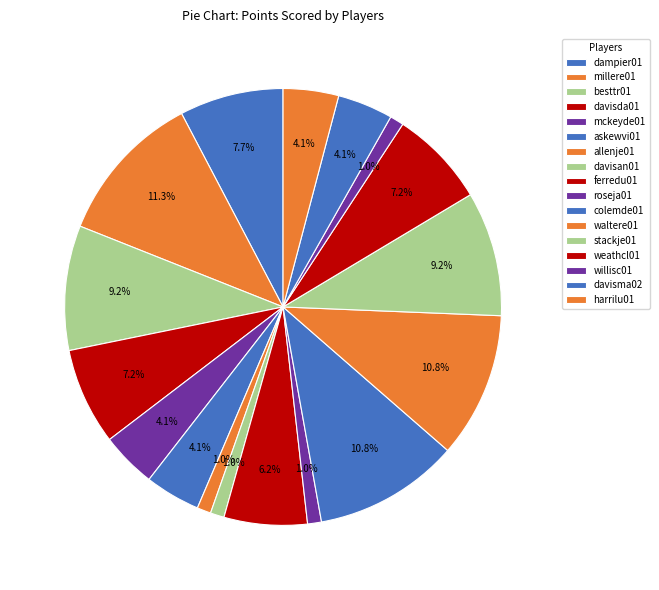

Rank the categories by value from lowest to highest.

allenje01, davisan01, roseja01, willisc01, mckeyde01, askewvi01, davisma02, harrilu01, ferredu01, davisda01, weathcl01, dampier01, besttr01, stackje01, colemde01, waltere01, millere01